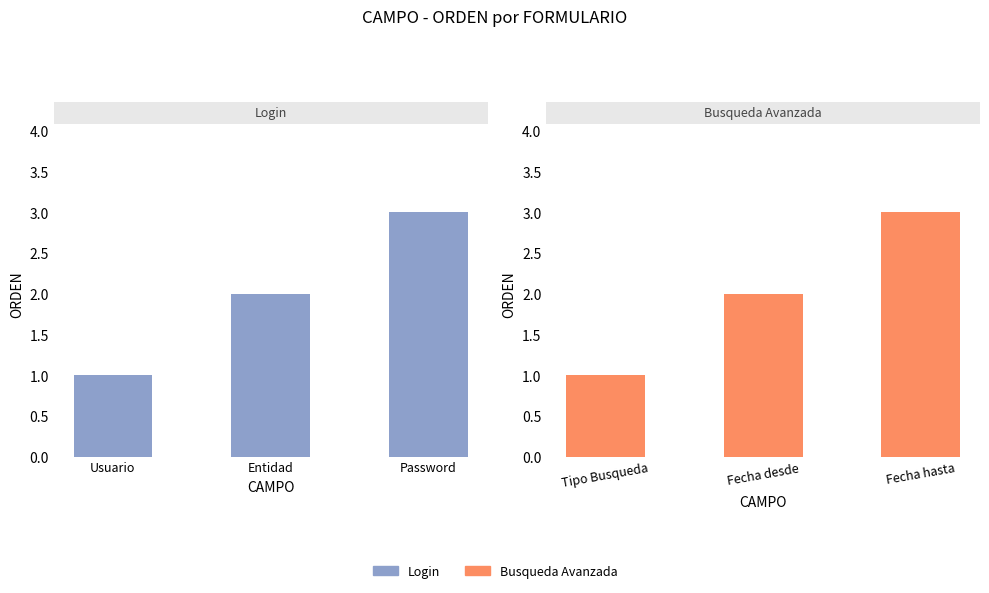

How many values in the Login series exceed 2?

1